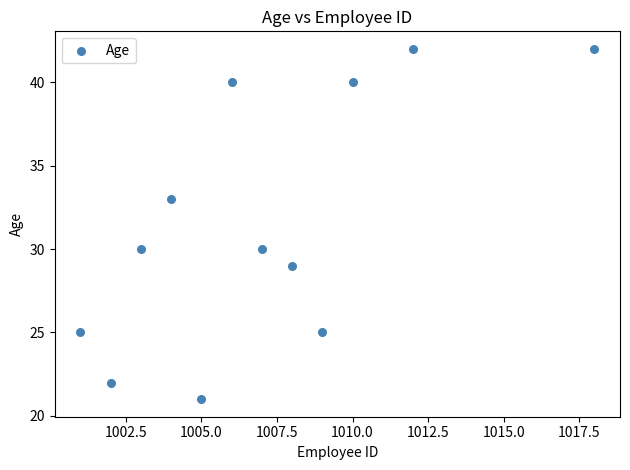

What is the average Y value?

32